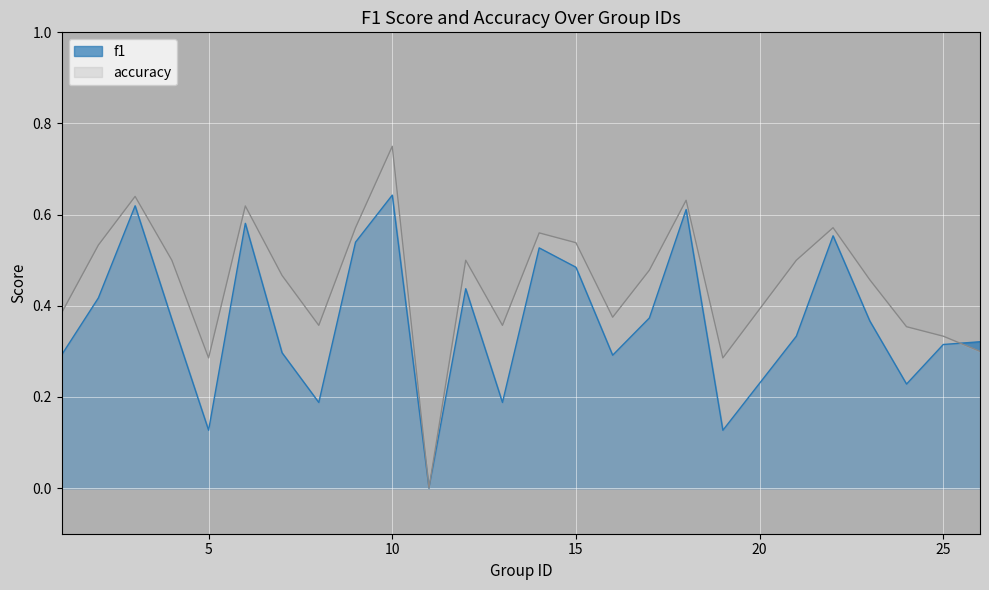

True or false: accuracy and f1 intersect in this chart.

True